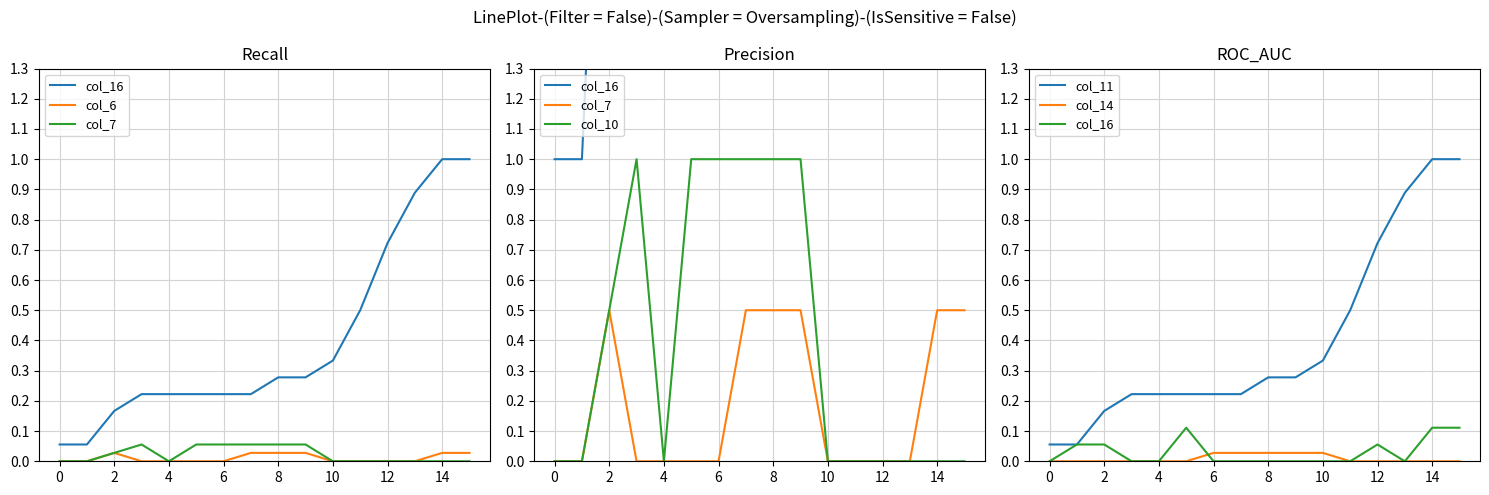

True or false: col_11 and col_6 intersect in this chart.

False